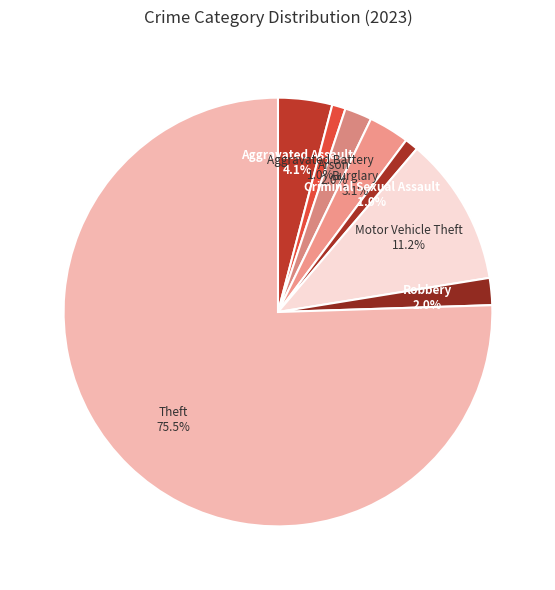

How many slices are in this pie chart?

8